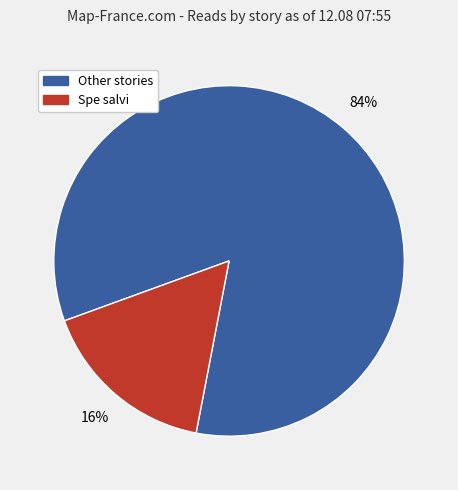

To the nearest percent, what is the average slice percentage?

50%